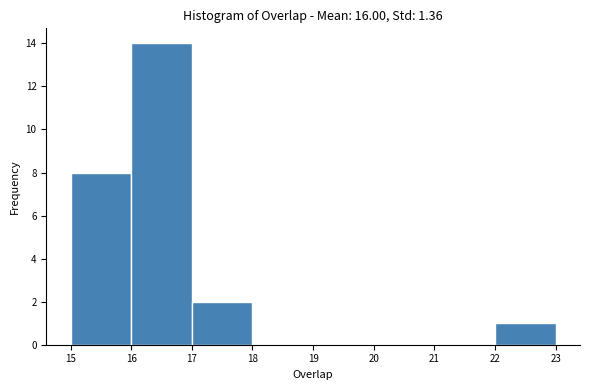

Over which range of the x-axis is the bar tallest?

16 to 17